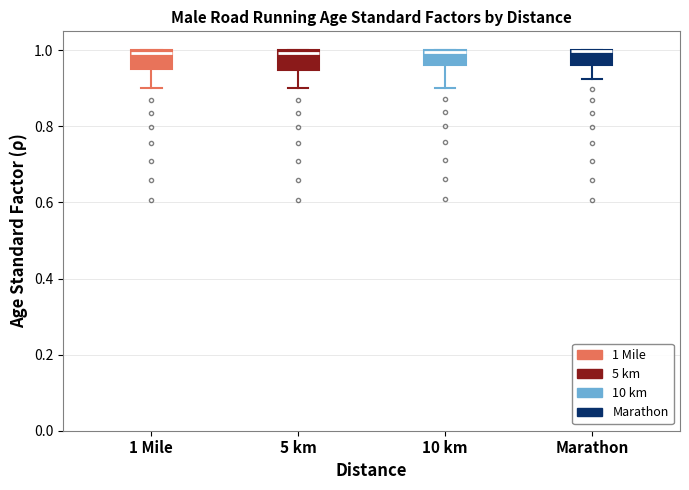

Reading left to right, transcribe this box plot: for each box, give where its median line is, the range the box spans, and where its two whiskers end, as read against the y-axis. The values are not printed on the chart, so give them approximately, as read against the axis.

1 Mile: median 1.00 (just below the box's upper edge), box 0.94 to 1.00, whiskers 0.90 to 1.00
5 km: median 1.00 (just below the box's upper edge), box 0.94 to 1.00, whiskers 0.90 to 1.00
10 km: median 1.00, box 0.96 to 1.00, whiskers 0.90 to 1.00
Marathon: median 1.00 (drawn on the box's upper edge), box 0.96 to 1.00, whiskers 0.92 to 1.00